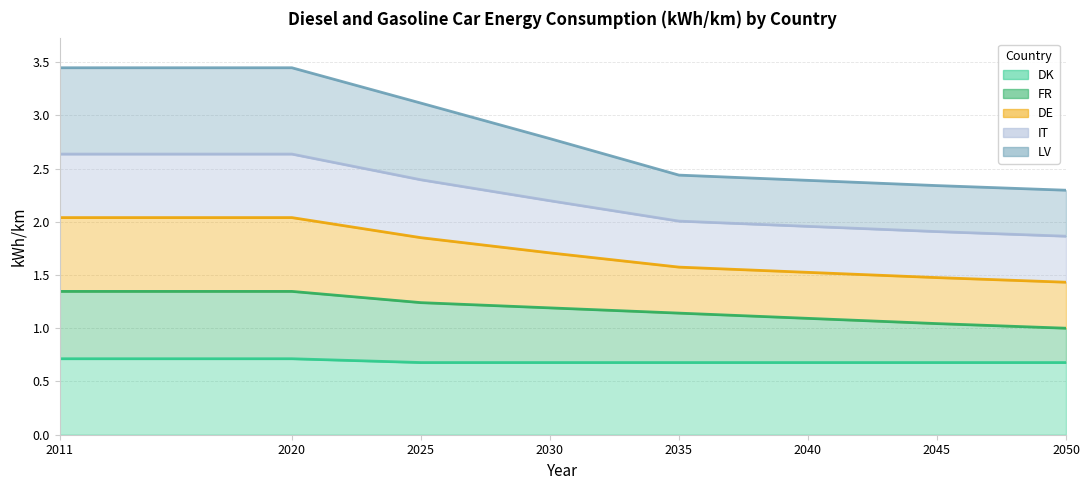

Does the chart have visible grid lines?

Yes